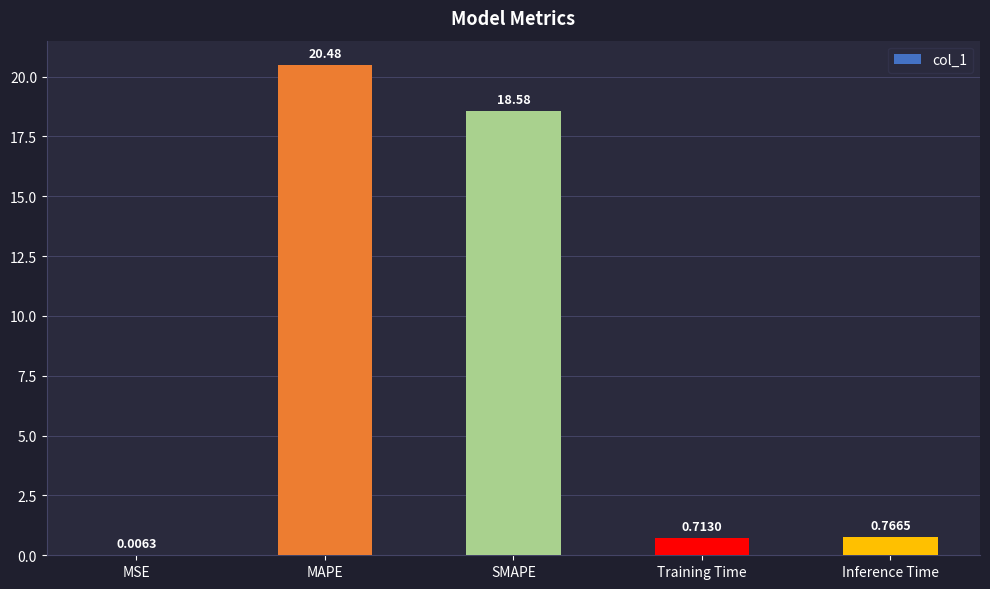

What is the sum of the values at MSE and SMAPE?

18.6